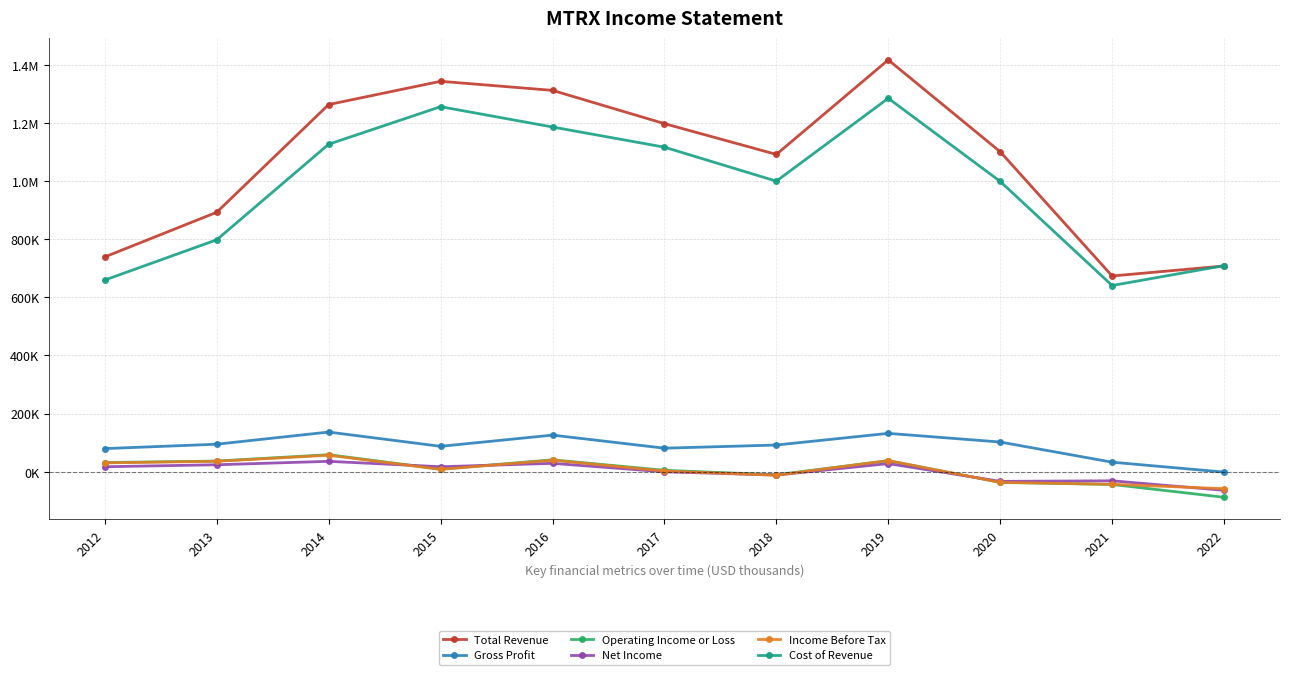

Reading right to left, extract all data points from this chart.

Total Revenue: 707800	673400	1100900	1416700	1091600	1197500	1311900	1343100	1263100	892600	739000
Gross Profit: -1200	32800	102200	132000	91900	81000	126000	87400	136500	94700	79600
Operating Income or Loss: -87900	-43700	-36600	37900	-10500	4900	40900	8800	58600	36700	31600
Net Income: -63900	-31200	-33100	28000	-11500	-200	28900	17200	35800	24000	17200
Income Before Tax: -58300	-43300	-36600	38400	-12100	2400	39700	8200	56800	35900	30500
Cost of Revenue: 709000	640600	998800	1284700	999600	1116500	1185900	1255800	1126600	797900	659400